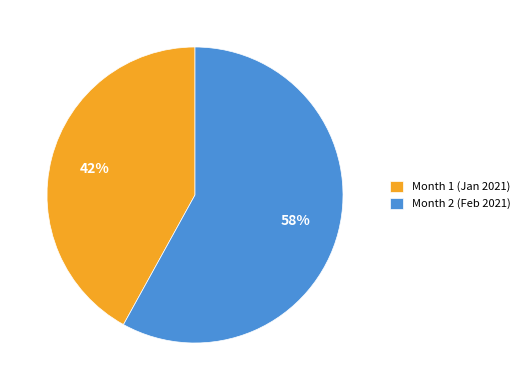

To the nearest percent, what is the difference between the largest and smallest slice percentages?

16%